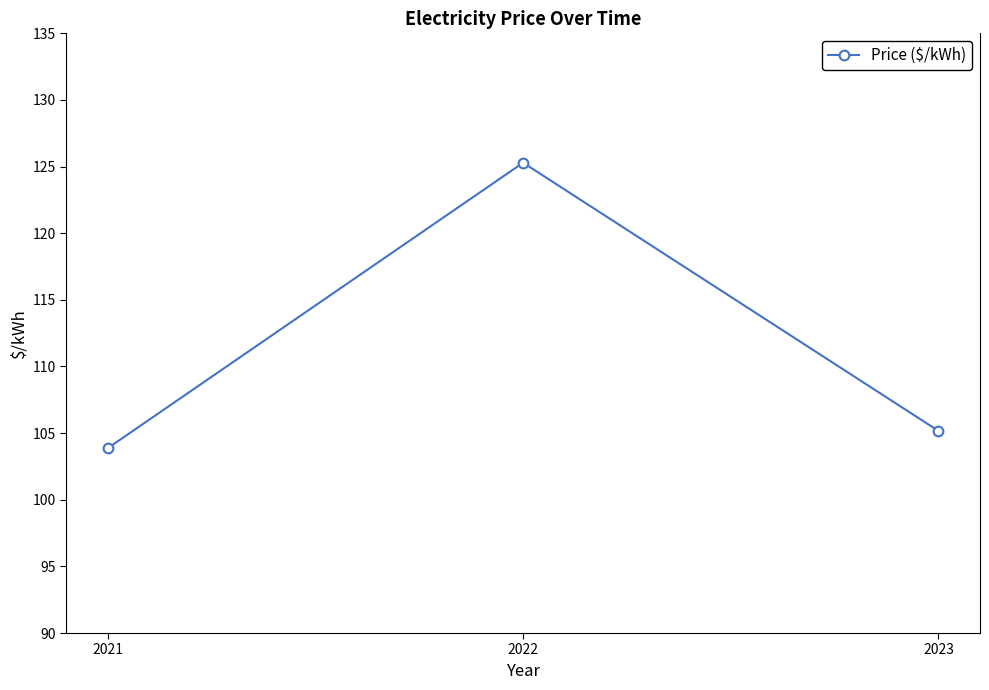

What is the value of the 2nd point from the left?

125.3